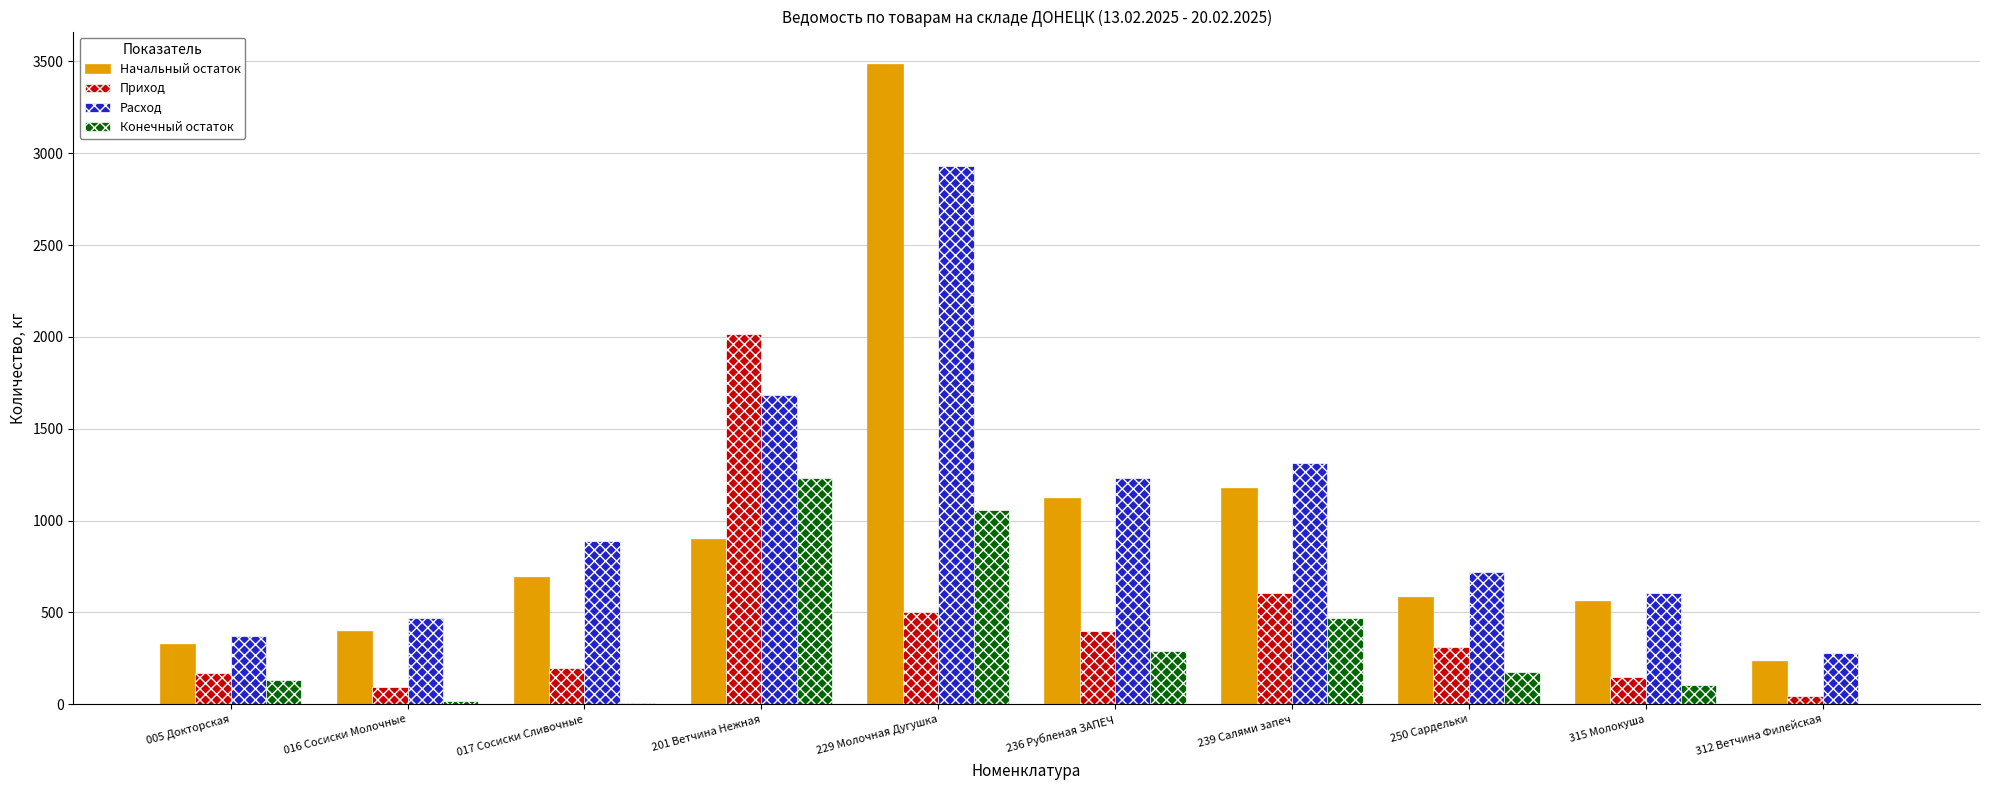

Where does the Конечный остаток series first go above 173?

201 Ветчина Нежная